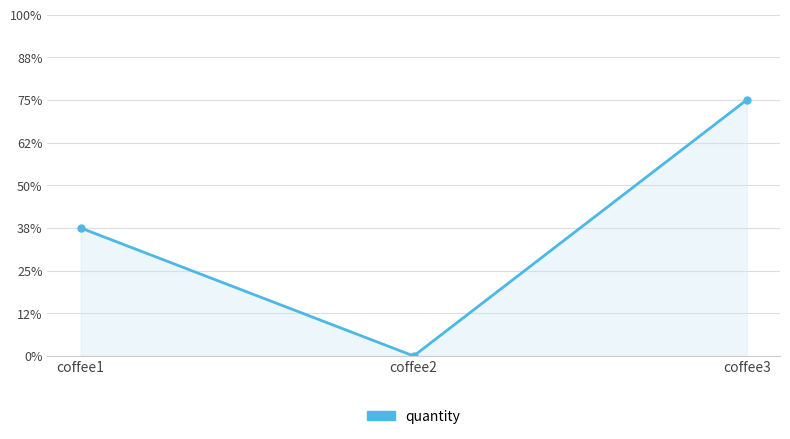

Count the number of data series in this chart.

1